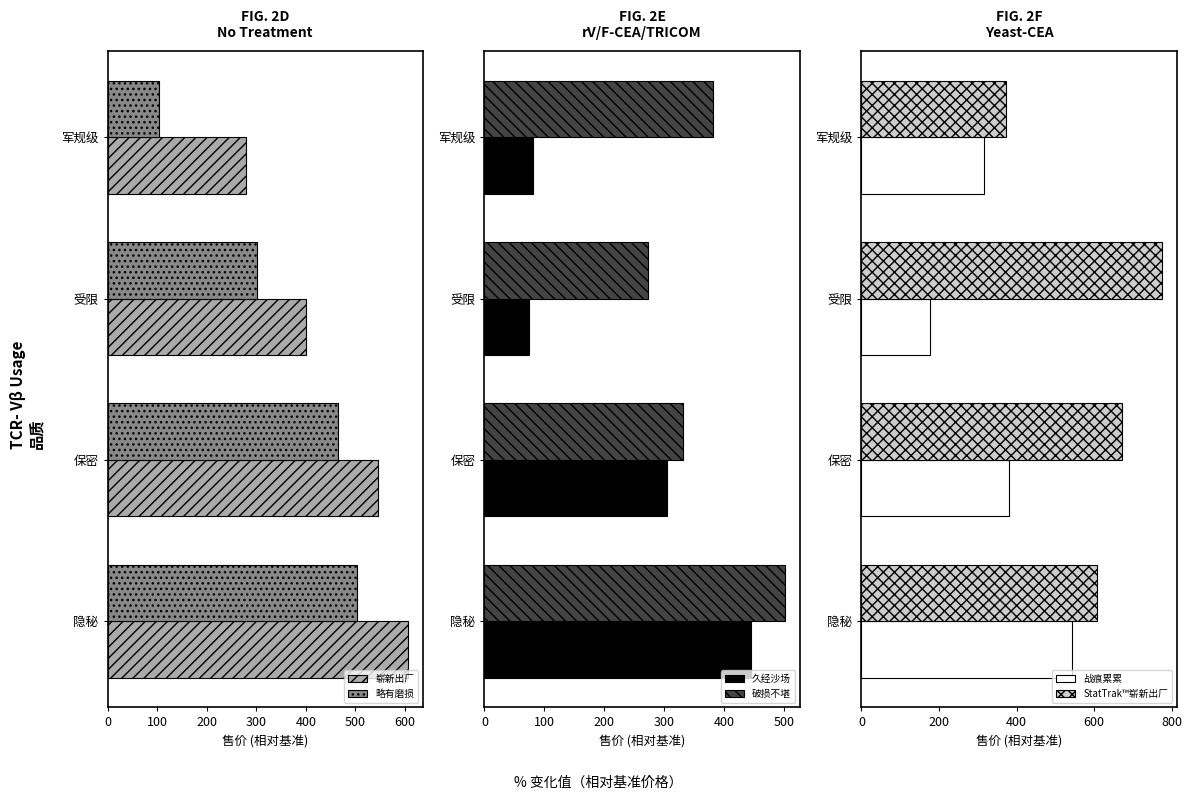

What is the sum of all 略有磨损 values?

1372